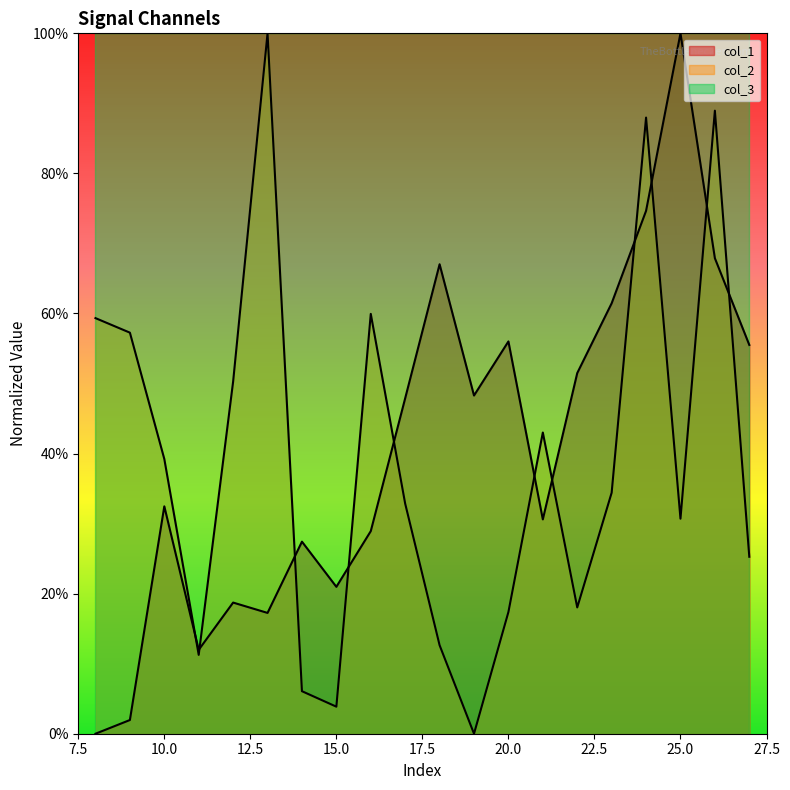

True or false: col_2 has more than 1 points higher than both neighbors.

True